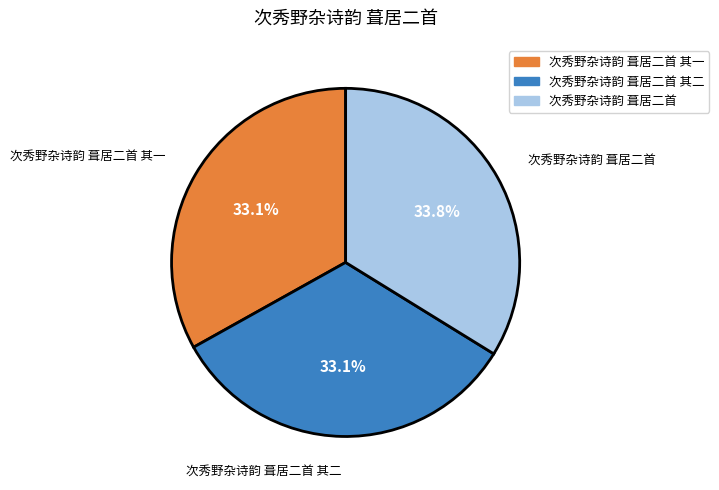

What is the ratio of the value at 次秀野杂诗韵 葺居二首 to the value at 次秀野杂诗韵 葺居二首 其一?

1.0